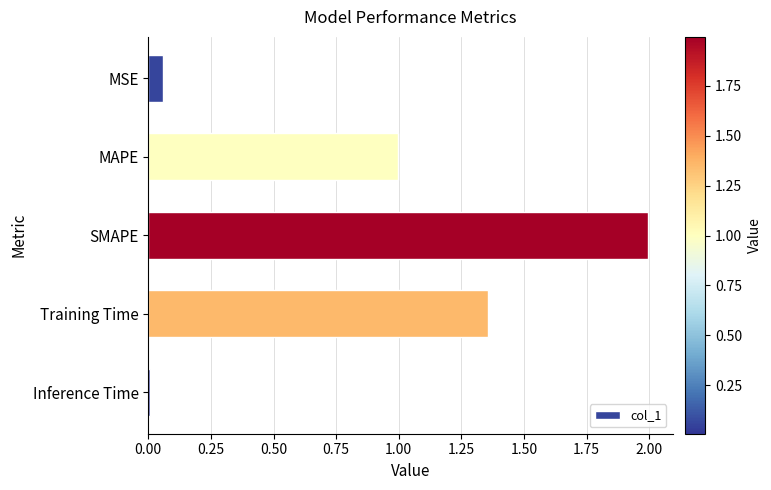

Does the chart contain any negative values?

No